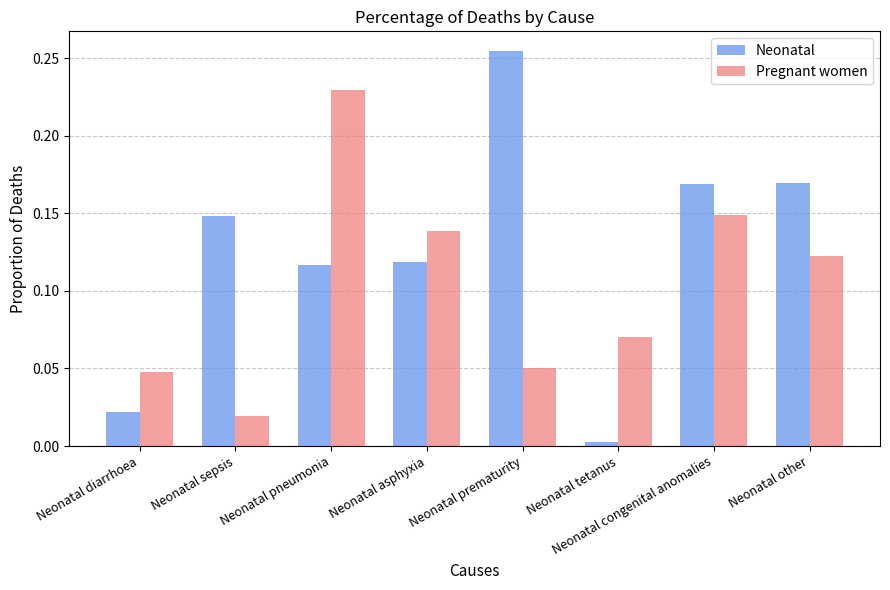

Count the number of data series in this chart.

2